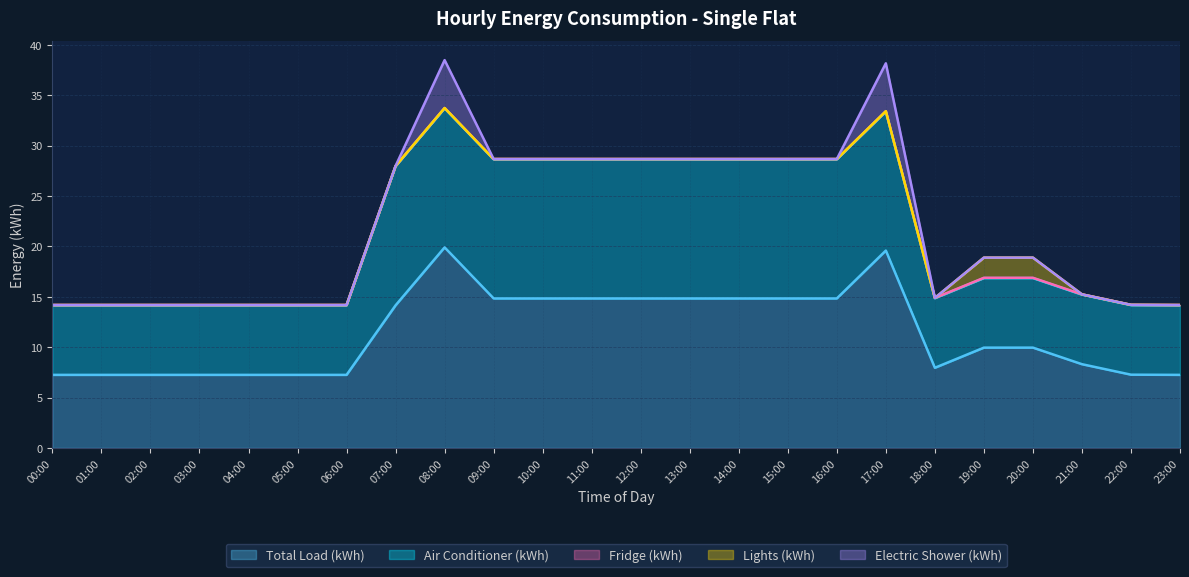

Which has a higher value, 03:00 or 22:00?

22:00